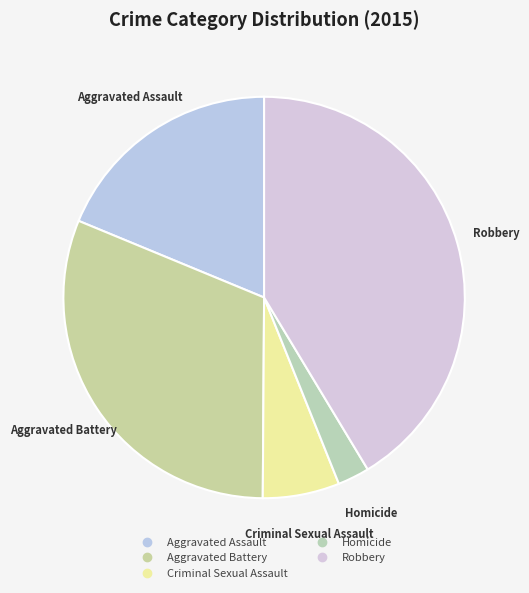

Does any single category account for the majority?

No